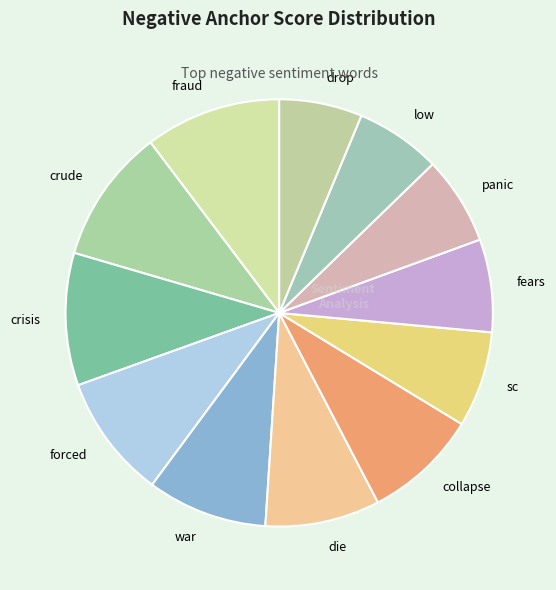

Does panic account for over 50% of the chart?

No